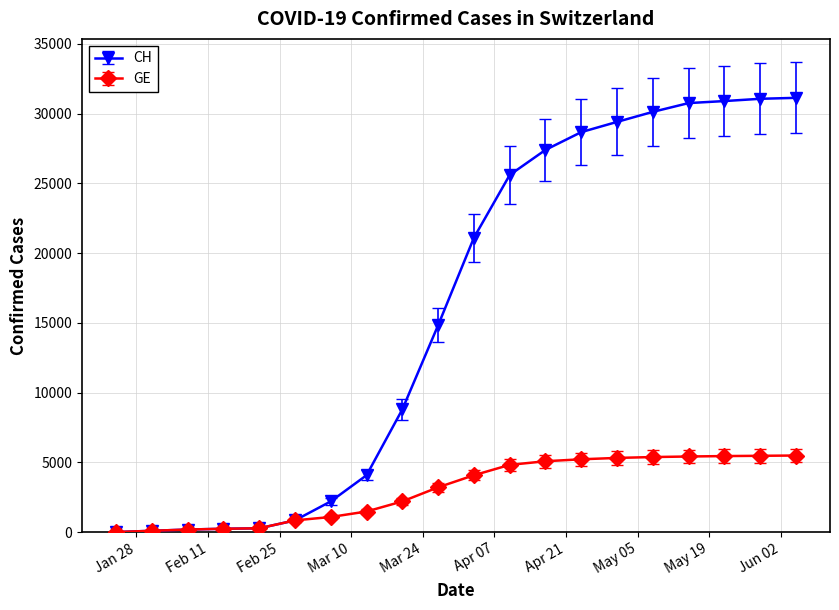

Which series has the widest spread of values?

CH